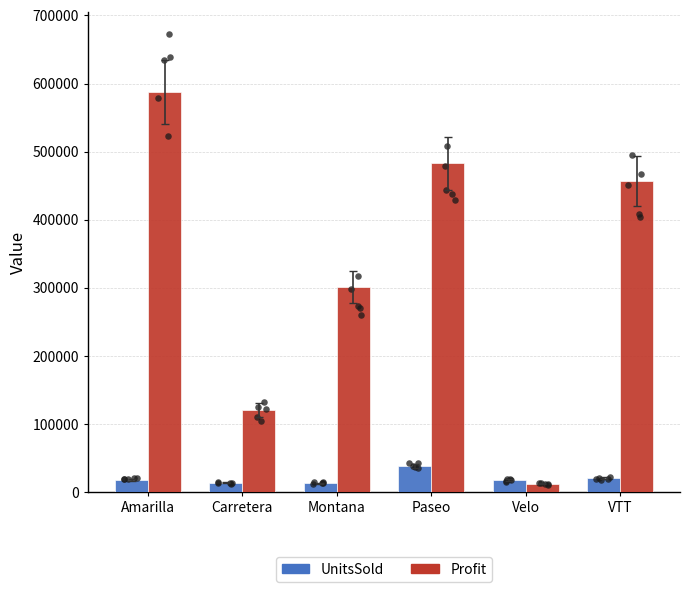

What are all the series names shown in the legend?

UnitsSold, Profit